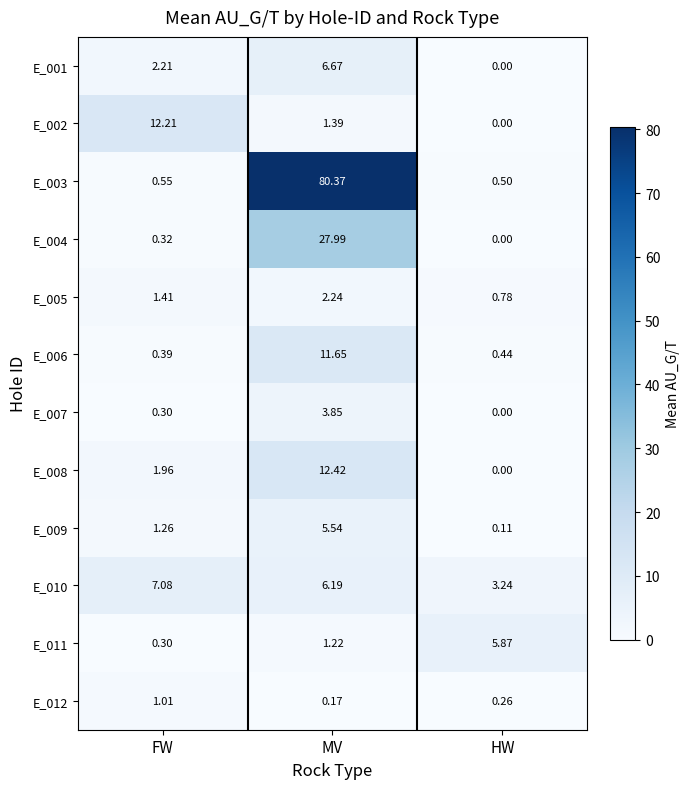

What is the spread (max minus min) of values at FW?

11.9